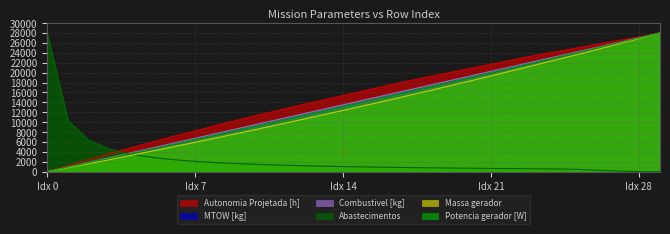

How many values in the Potencia gerador [W] series are below 14158?

15